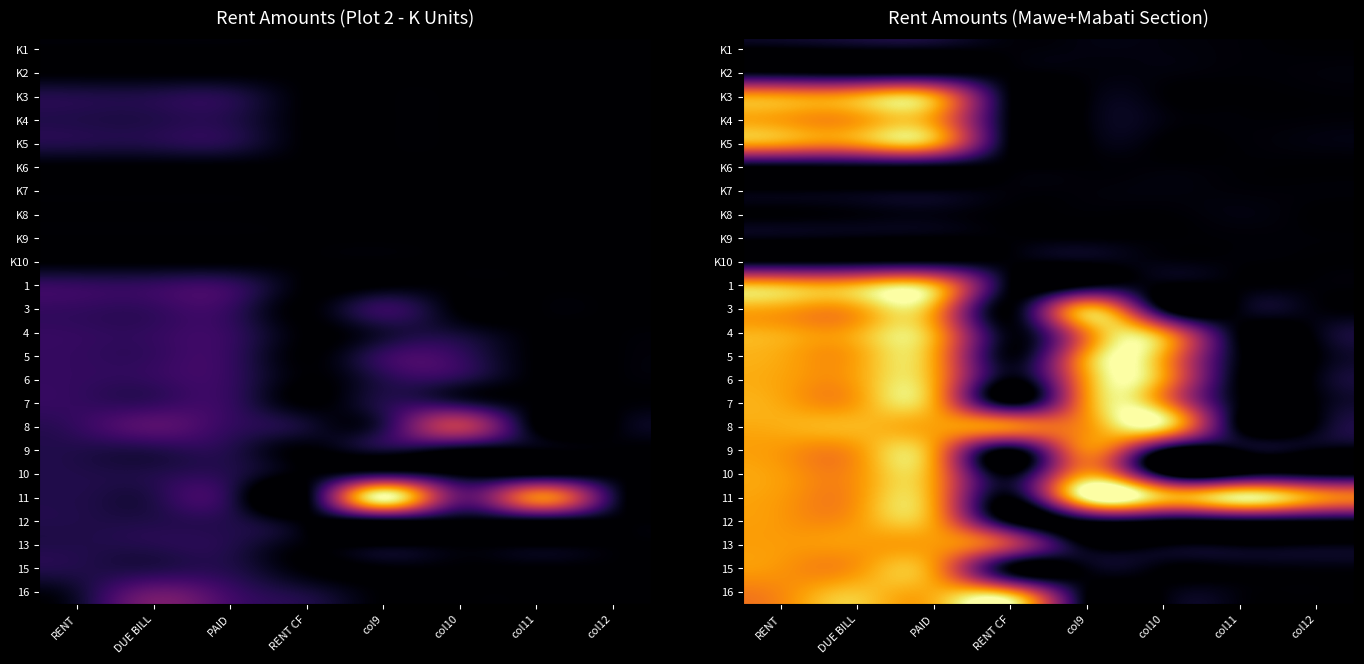

Reading left to right, what are all the values shown in this chart?

row_0: 14.4	68.2	75.6	41.3	73.5	66.5	33.8	8.1
row_1: 44.3	0.1	29.9	10.1	49.4	58.8	26.8	44.8
row_2: 2207.6	2269.0	2204.8	35.8	24.5	24.5	3.8	18.5
row_3: 2261.2	2244.2	2222.1	34.0	40.4	74.5	27.5	33.1
row_4: 2237.6	2213.9	2253.8	15.8	6.0	0.6	24.5	70.0
row_5: 34.1	61.1	50.4	0.5	15.7	34.1	19.3	6.7
row_6: 32.0	50.6	65.7	42.1	40.9	62.7	37.2	31.0
row_7: 3.4	45.0	79.8	2.5	17.9	11.6	71.6	0.2
row_8: 71.7	33.9	2.6	13.6	17.5	7.4	28.5	22.4
row_9: 36.8	52.0	75.7	26.7	68.3	70.0	27.9	7.0
row_10: 2346.5	2351.2	2308.5	31.5	17.2	6.1	11.8	29.0
row_11: 2305.2	2316.9	2300.8	15.7	2318.0	74.5	67.6	57.6
row_12: 2330.9	2358.5	2318.7	72.4	2086.2	2083.0	17.6	79.4
row_13: 2331.1	2311.8	2286.8	71.9	2283.2	2324.1	56.4	7.6
row_14: 2298.9	2306.3	2296.0	12.7	2268.1	2251.6	9.5	67.7
row_15: 2322.7	2287.6	2299.0	71.6	2208.5	2199.9	27.6	25.4
row_16: 2357.3	2415.5	2285.2	2089.1	2202.5	2641.0	7.4	70.6
row_17: 2226.6	2239.9	2226.3	21.0	2102.3	65.7	34.5	12.7
row_18: 2252.6	2202.4	2218.2	34.8	2258.8	67.4	15.6	55.6
row_19: 2237.5	2211.6	2226.3	18.2	2885.6	2454.0	2785.5	2208.8
row_20: 2226.7	2260.5	2251.8	14.0	73.9	25.3	73.8	70.6
row_21: 2248.5	2253.0	2237.4	1462.1	5.9	12.4	19.2	56.8
row_22: 2206.0	2227.0	2201.4	23.7	71.2	12.1	20.5	49.1
row_23: 2141.0	2483.5	2355.0	2184.5	31.3	27.2	50.5	10.1